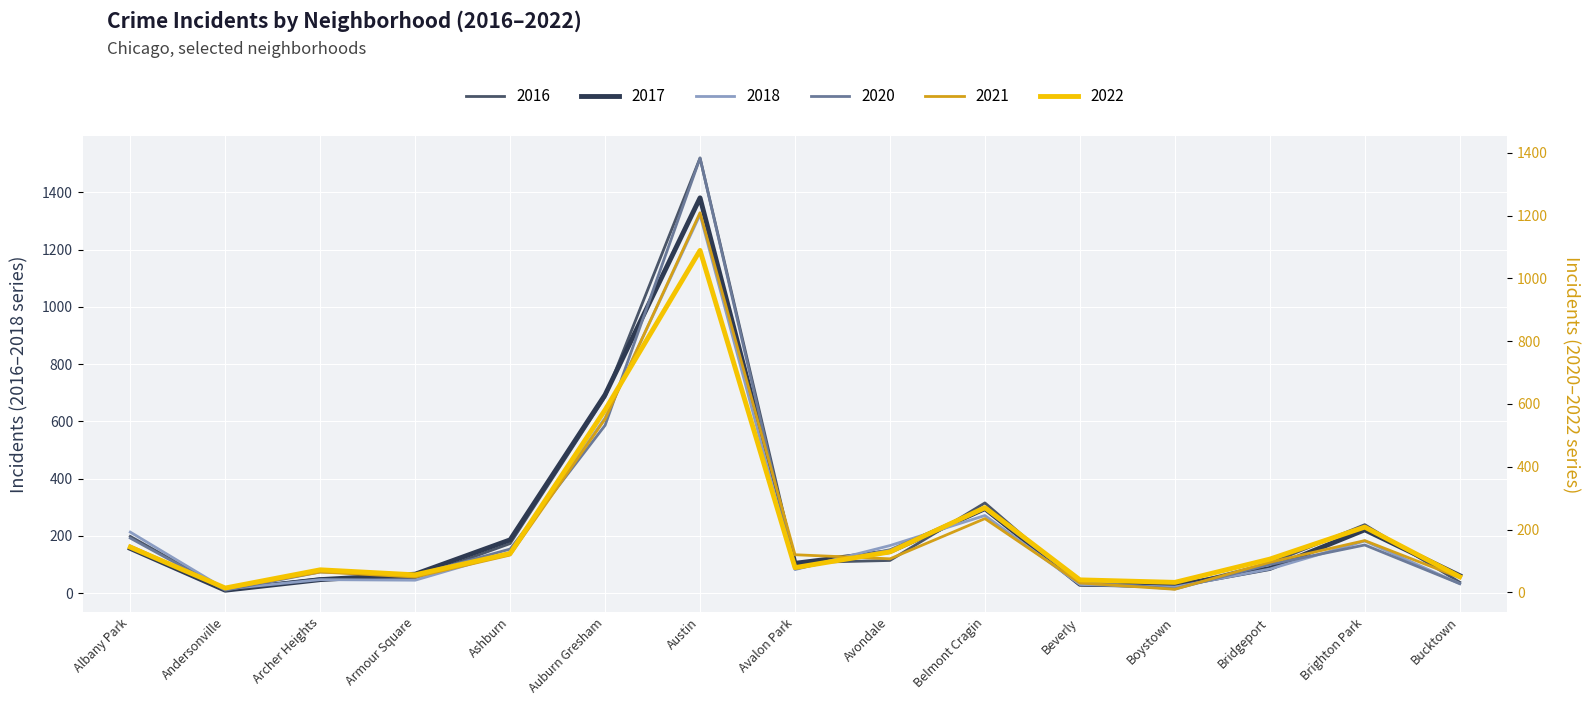

How many intersections are there between 2017 and 2020?

9